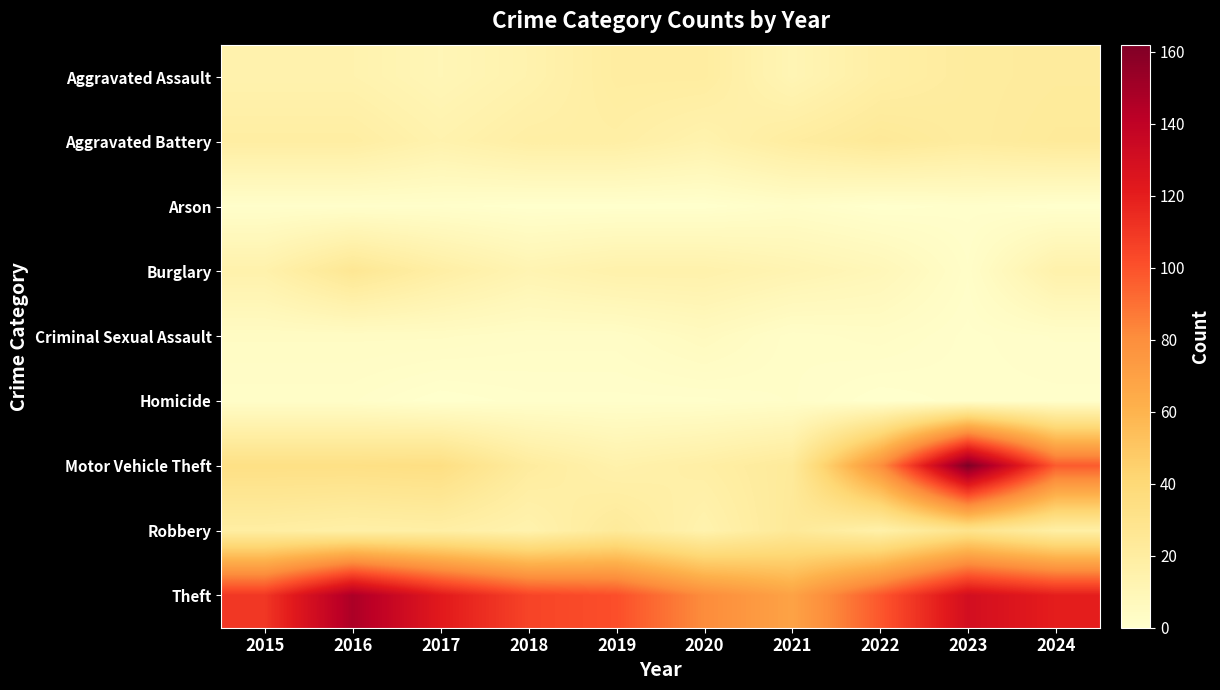

At which category is the sum across all series the highest?

2023